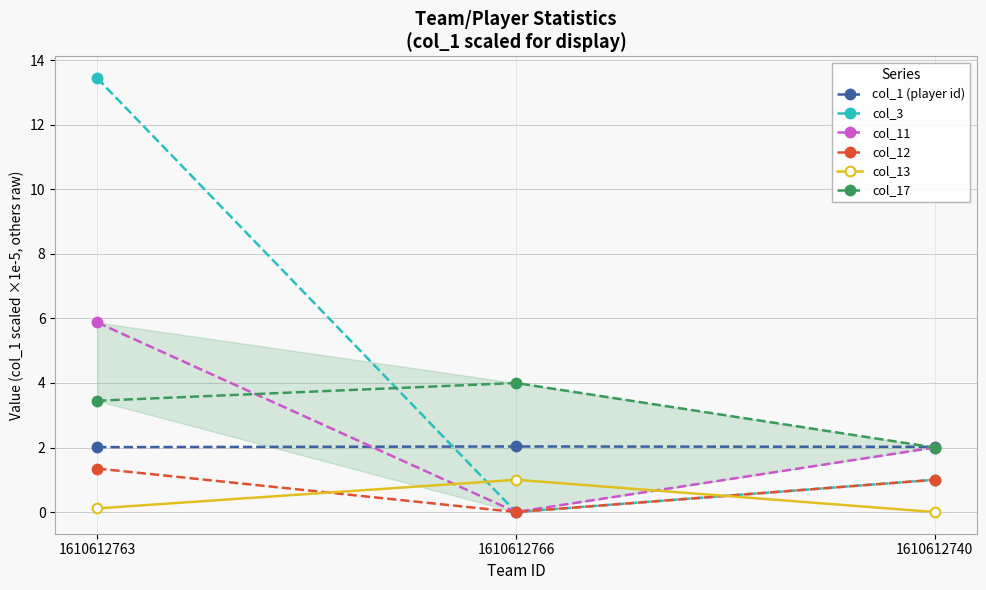

List the series in order of their peak value, highest first.

col_3, col_11, col_17, col_1 (player id), col_12, col_13